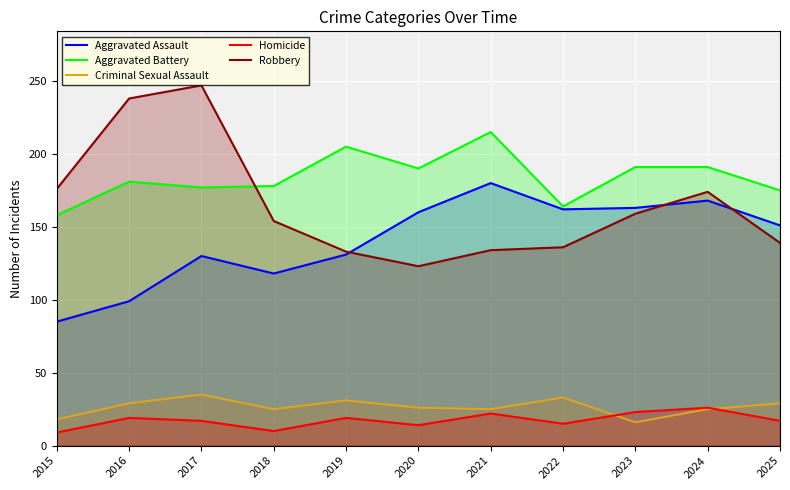

Reading left to right, transcribe all the data shown in this chart.

Aggravated Assault: 2015=85	2016=99	2017=130	2018=118	2019=131	2020=160	2021=180	2022=162	2023=163	2024=168	2025=151
Aggravated Battery: 2015=158	2016=181	2017=177	2018=178	2019=205	2020=190	2021=215	2022=164	2023=191	2024=191	2025=175
Criminal Sexual Assault: 2015=18	2016=29	2017=35	2018=25	2019=31	2020=26	2021=25	2022=33	2023=16	2024=25	2025=29
Homicide: 2015=9	2016=19	2017=17	2018=10	2019=19	2020=14	2021=22	2022=15	2023=23	2024=26	2025=17
Robbery: 2015=176	2016=238	2017=247	2018=154	2019=133	2020=123	2021=134	2022=136	2023=159	2024=174	2025=139